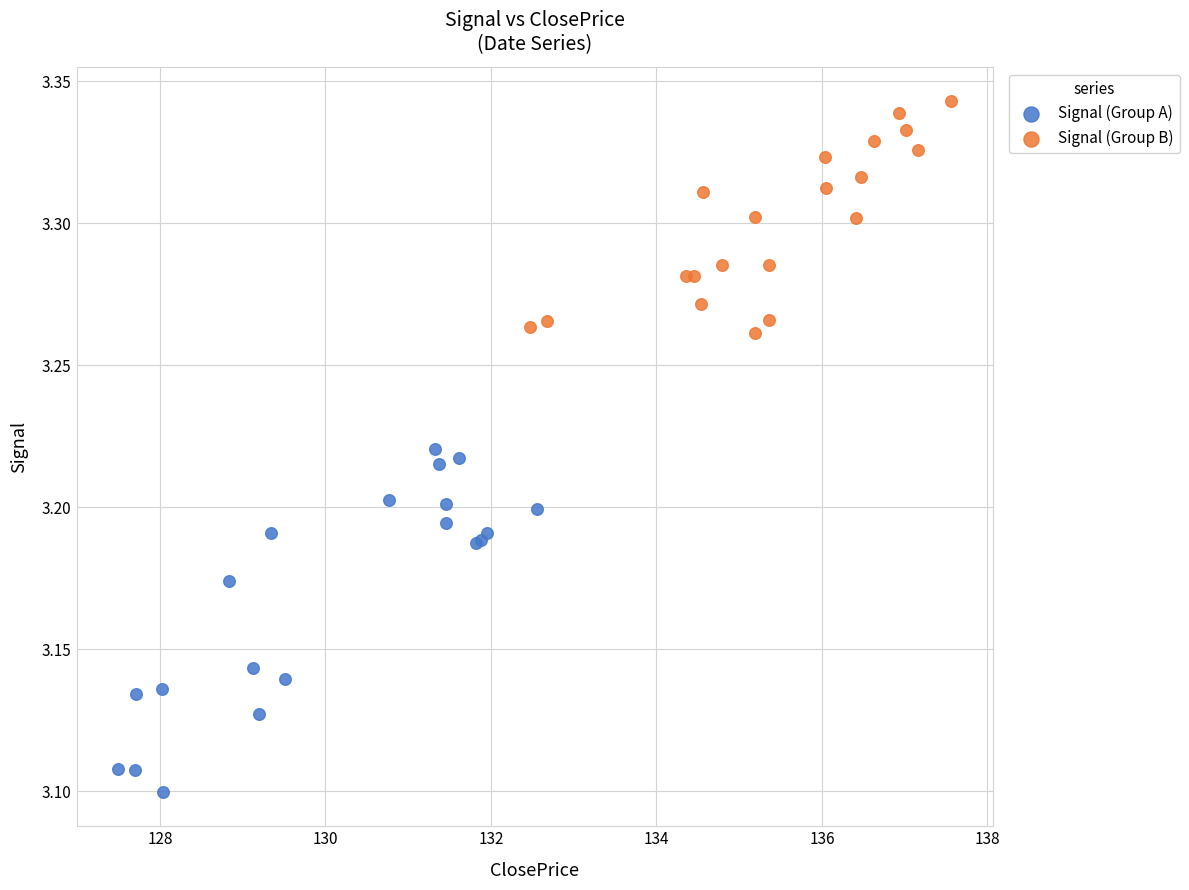

Which series reaches the minimum Y coordinate?

Signal (Group A)